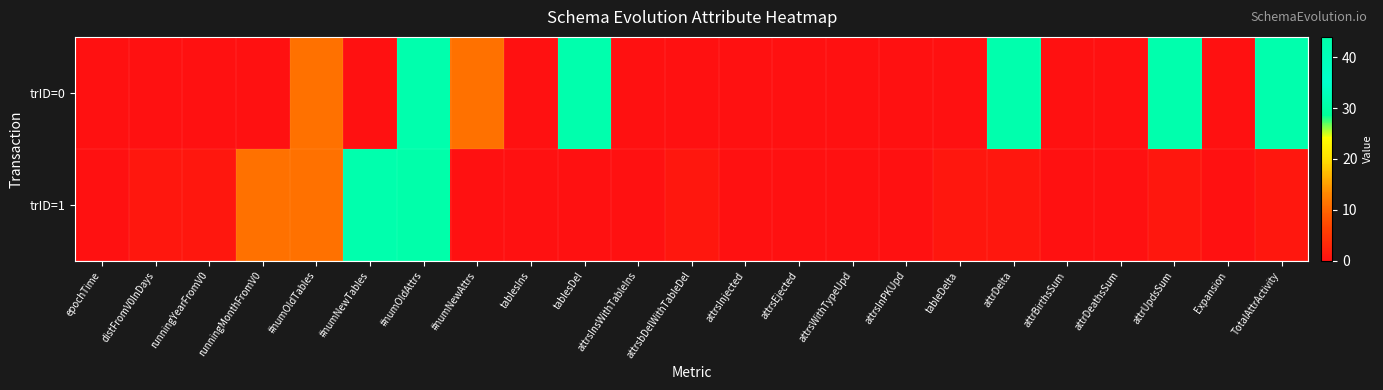

Which series has the largest total across all categories?

trID=0